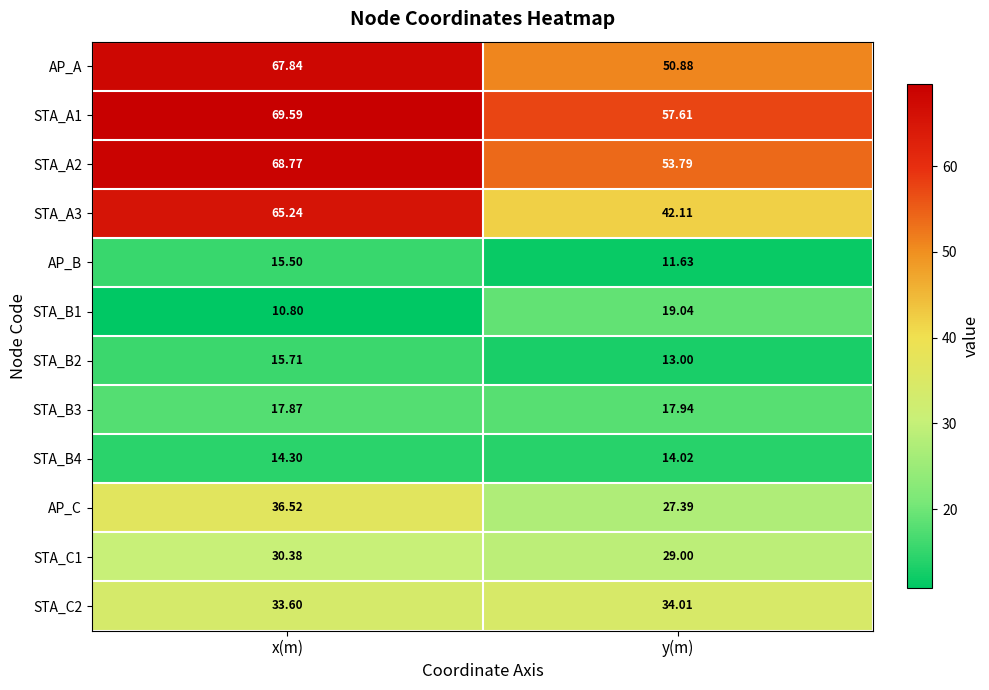

Is the value of STA_B4 at y(m) greater than the value of AP_A at x(m)?

No